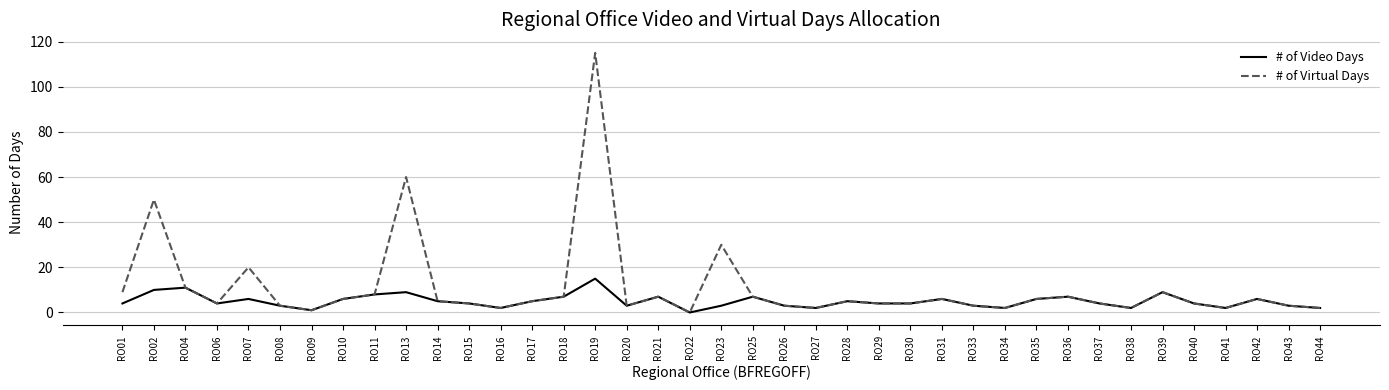

Which series has the largest total across all categories?

# of Virtual Days